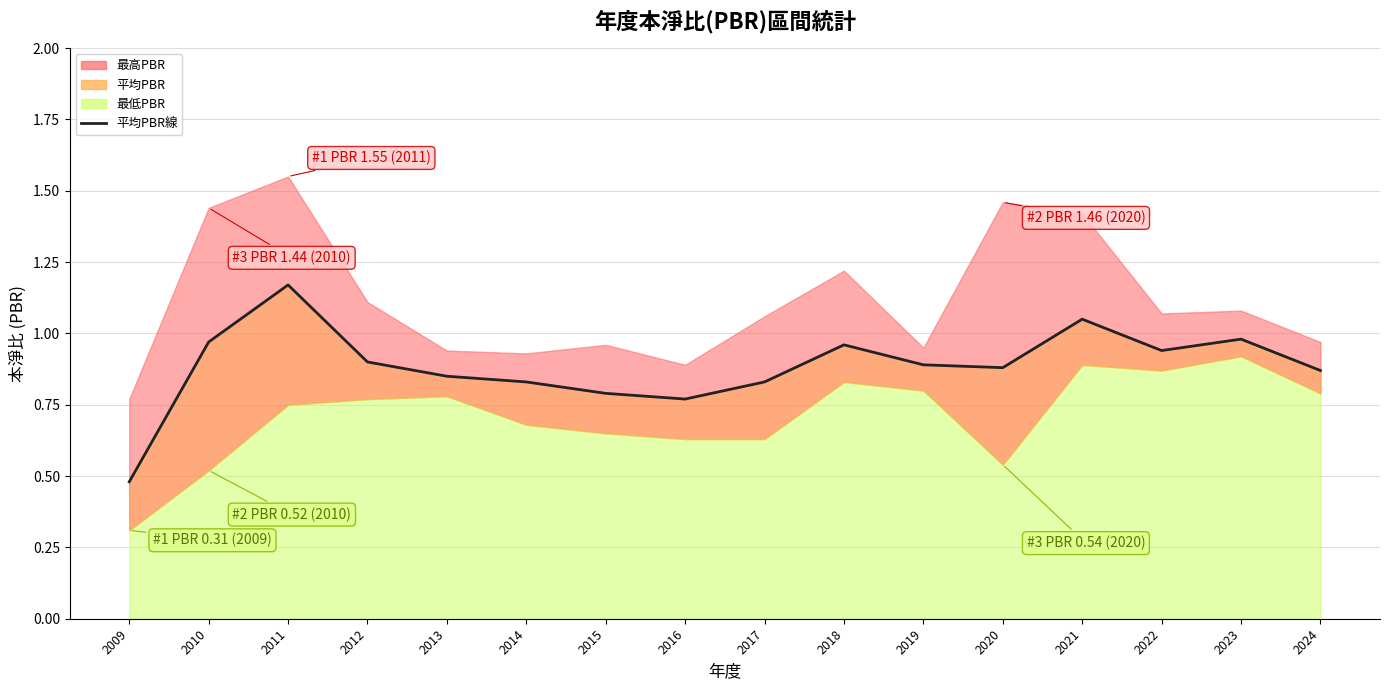

Which has a higher value, 2010 or 2009?

2010